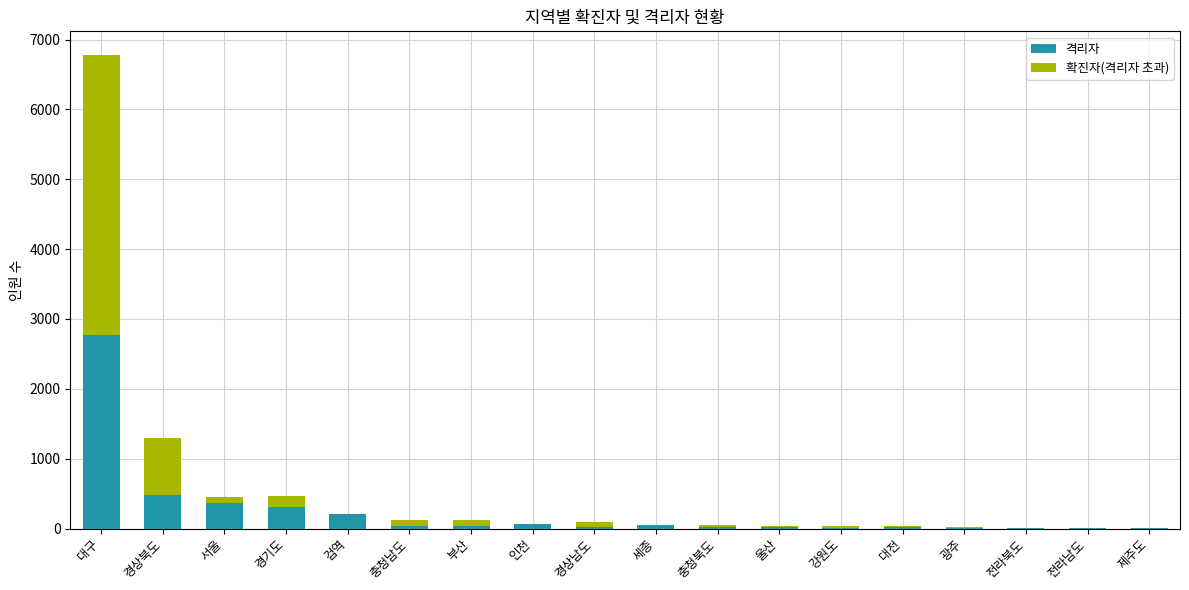

Where does the 격리자 series first go above 30?

대구